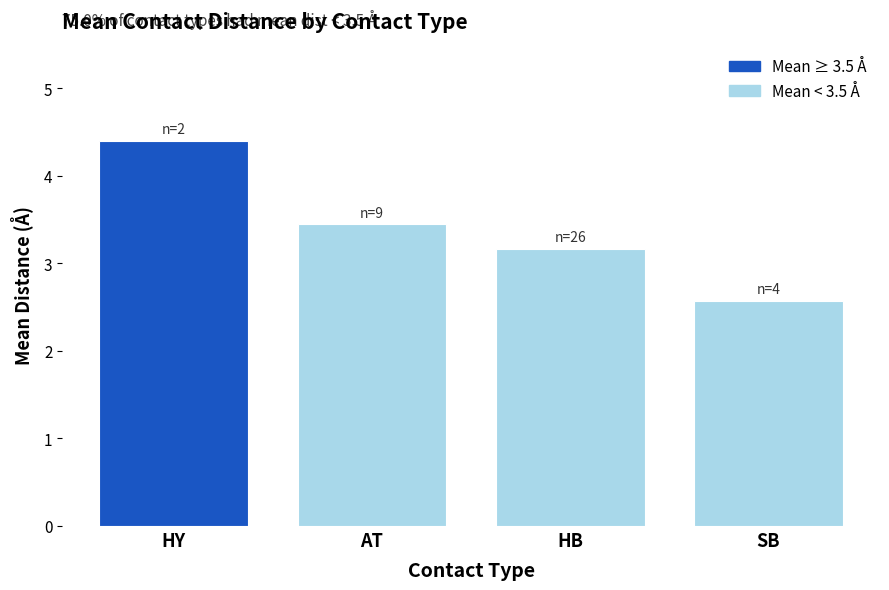

Are the bars grouped side by side (vs. stacked)?

No